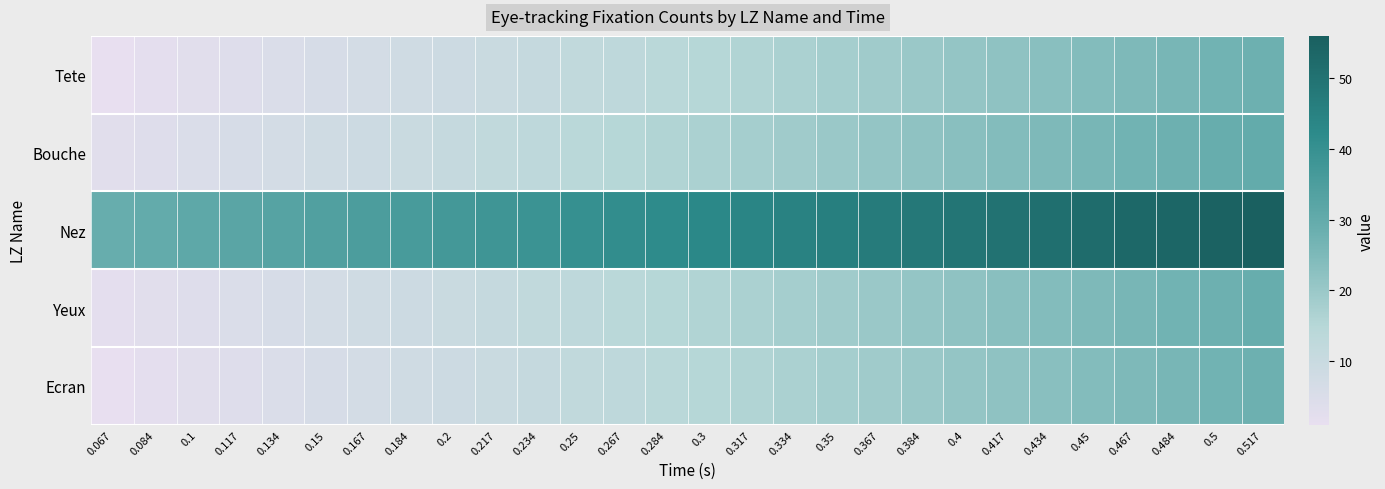

Reading left to right, extract all data points from this chart.

Tete: 0.067=1	0.084=2	0.1=3	0.117=4	0.134=5	0.15=6	0.167=7	0.184=8	0.2=9	0.217=10	0.234=11	0.25=12	0.267=13	0.284=14	0.3=15	0.317=16	0.334=17	0.35=18	0.367=19	0.384=20	0.4=21	0.417=22	0.434=23	0.45=24	0.467=25	0.484=26	0.5=27	0.517=28
Bouche: 0.067=3	0.084=4	0.1=5	0.117=6	0.134=7	0.15=8	0.167=9	0.184=10	0.2=11	0.217=12	0.234=13	0.25=14	0.267=15	0.284=16	0.3=17	0.317=18	0.334=19	0.35=20	0.367=21	0.384=22	0.4=23	0.417=24	0.434=25	0.45=26	0.467=27	0.484=28	0.5=29	0.517=30
Nez: 0.067=29	0.084=30	0.1=31	0.117=32	0.134=33	0.15=34	0.167=35	0.184=36	0.2=37	0.217=38	0.234=39	0.25=40	0.267=41	0.284=42	0.3=43	0.317=44	0.334=45	0.35=46	0.367=47	0.384=48	0.4=49	0.417=50	0.434=51	0.45=52	0.467=53	0.484=54	0.5=55	0.517=56
Yeux: 0.067=2	0.084=3	0.1=4	0.117=5	0.134=6	0.15=7	0.167=8	0.184=9	0.2=10	0.217=11	0.234=12	0.25=13	0.267=14	0.284=15	0.3=16	0.317=17	0.334=18	0.35=19	0.367=20	0.384=21	0.4=22	0.417=23	0.434=24	0.45=25	0.467=26	0.484=27	0.5=28	0.517=29
Ecran: 0.067=1	0.084=2	0.1=3	0.117=4	0.134=5	0.15=6	0.167=7	0.184=8	0.2=9	0.217=10	0.234=11	0.25=12	0.267=13	0.284=14	0.3=15	0.317=16	0.334=17	0.35=18	0.367=19	0.384=20	0.4=21	0.417=22	0.434=23	0.45=24	0.467=25	0.484=26	0.5=27	0.517=28